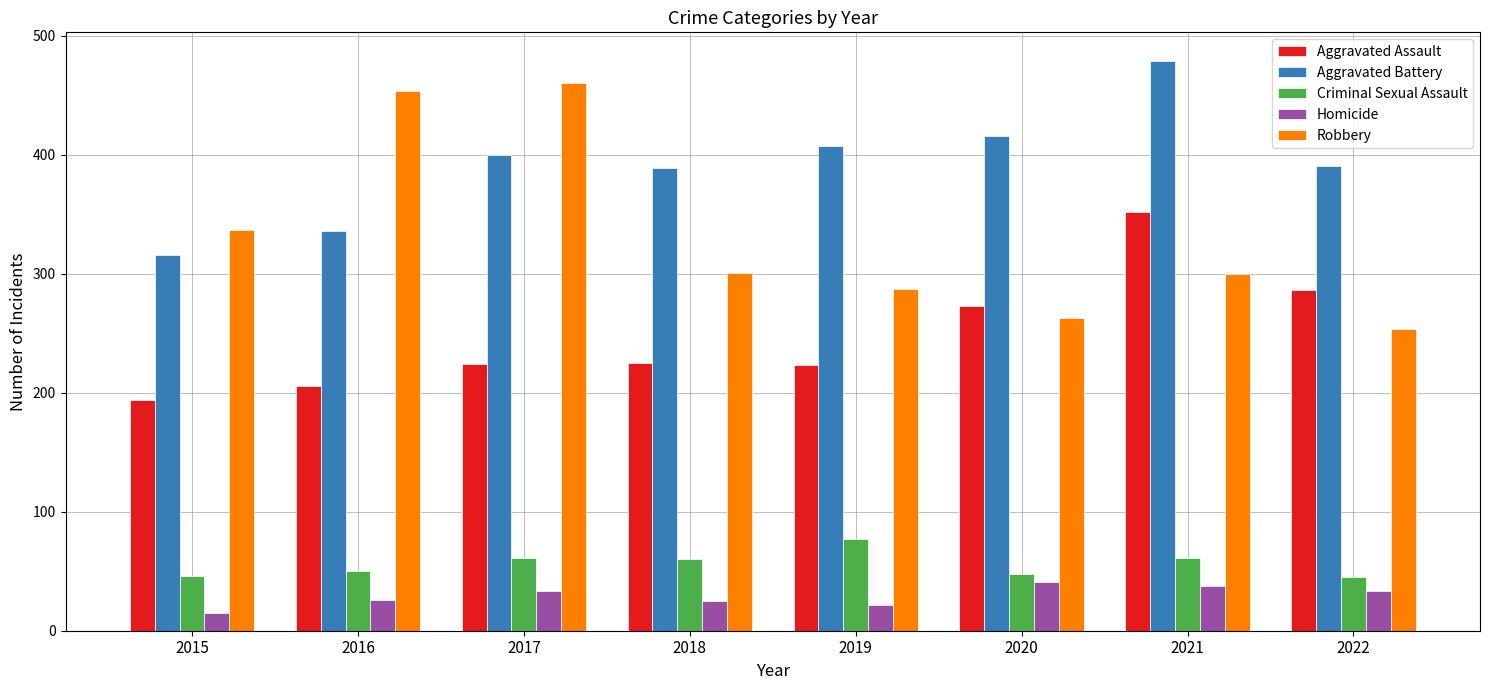

List the series in order of their peak value, lowest first.

Homicide, Criminal Sexual Assault, Aggravated Assault, Robbery, Aggravated Battery